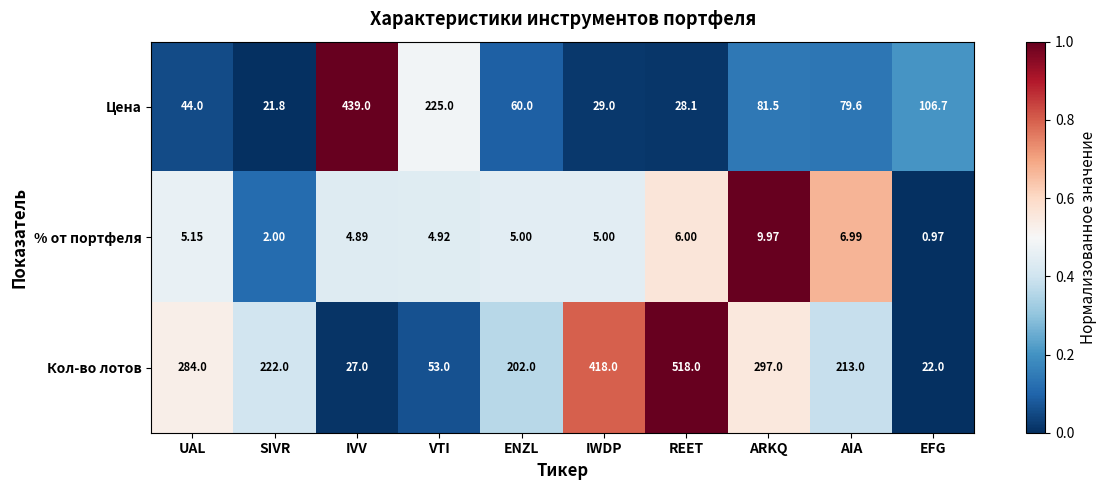

Where is Кол-во лотов nearest to the value 270?

UAL